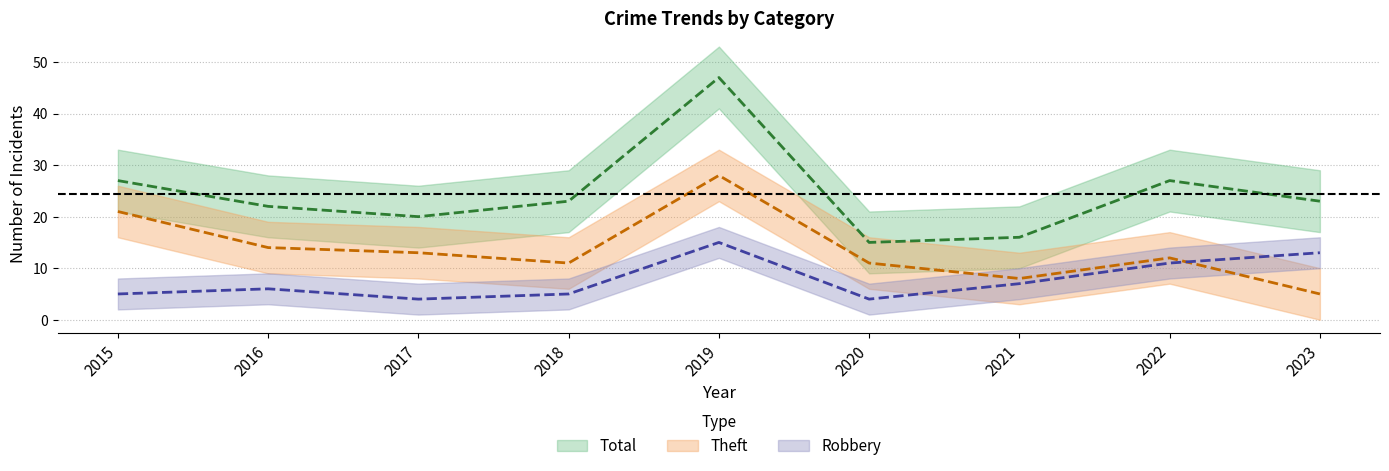

Which series has the largest total across all categories?

Total